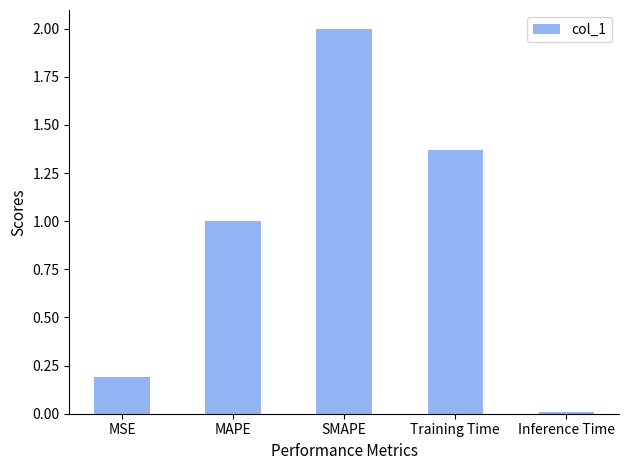

What is the change in value from MAPE to Inference Time?

-1.0